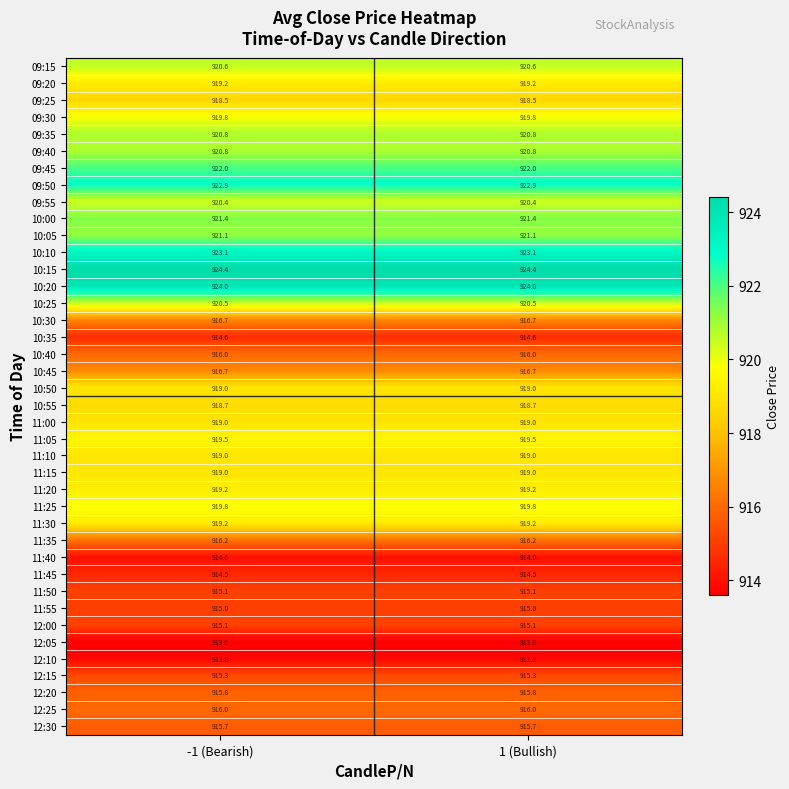

The 09:45 series shows 922.0 at -1 (Bearish). True or false?

True